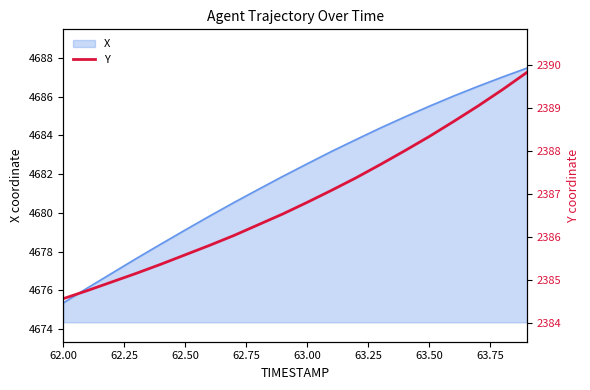

True or false: X has a value of 4682.5 at 63.00.

True